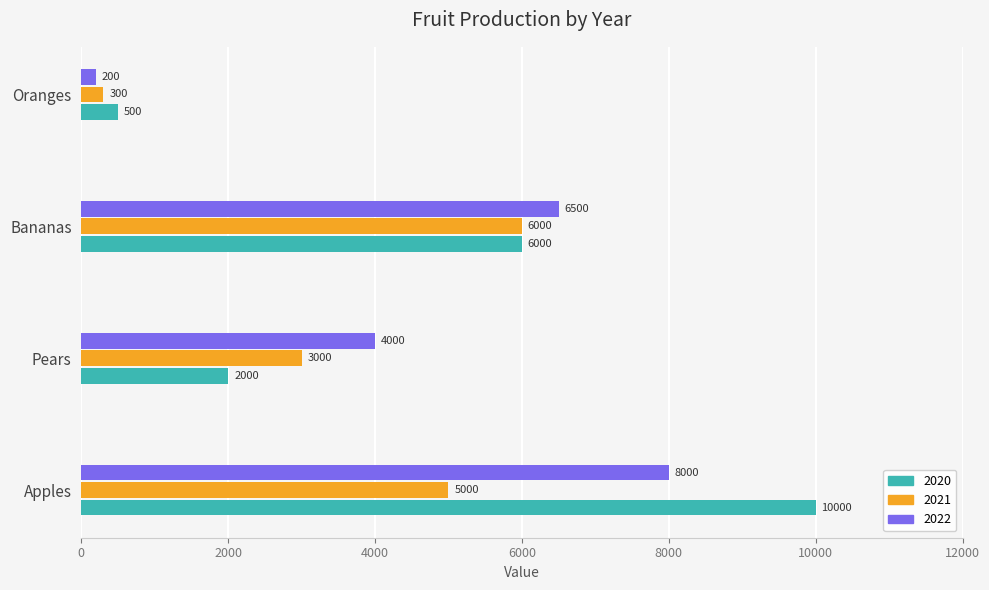

At which category is the sum across all series the highest?

Apples